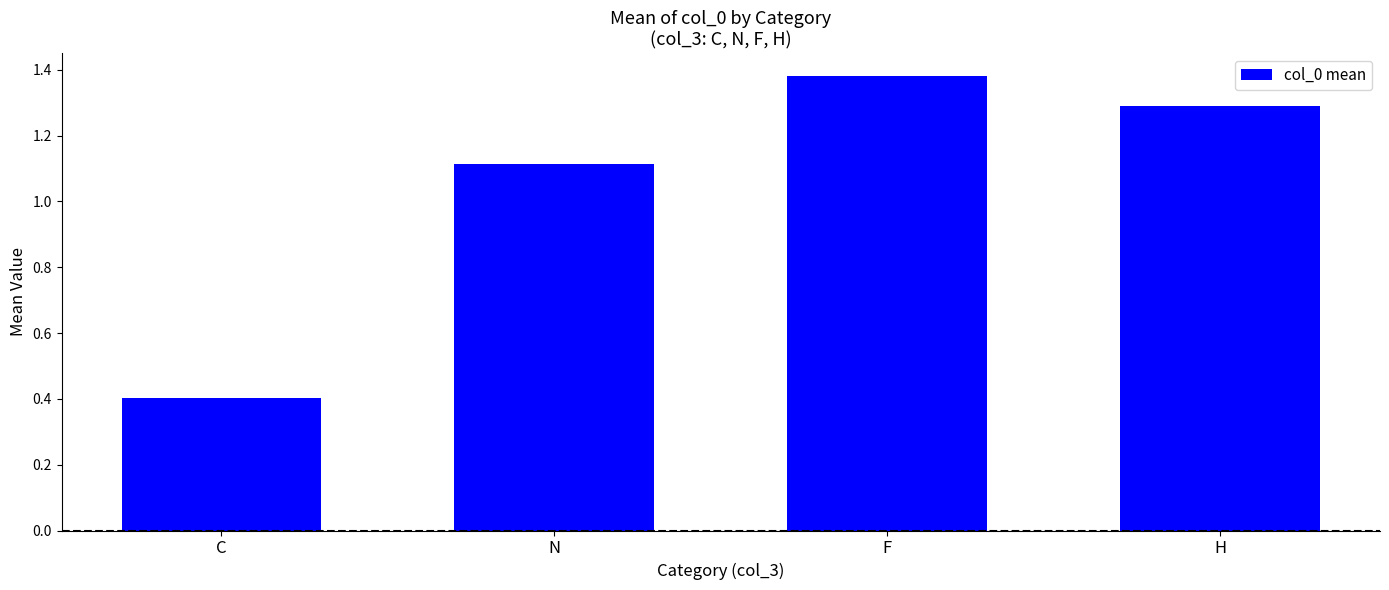

What position from the left is H?

4